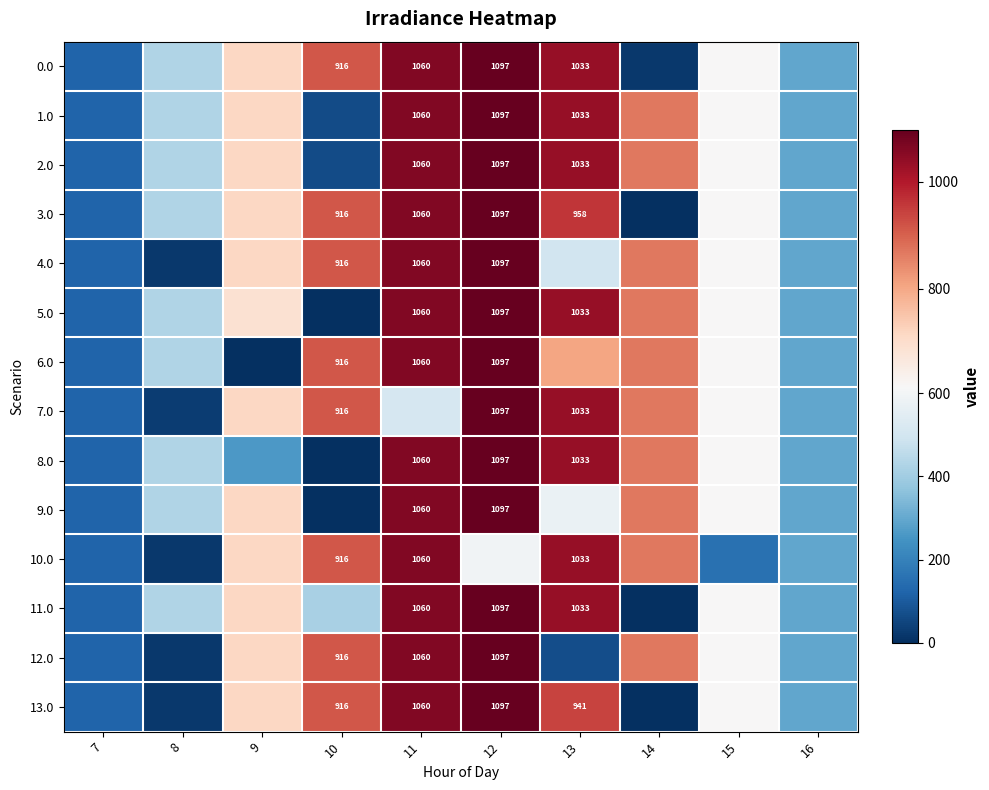

At which label does 7.0 reach its peak?

12